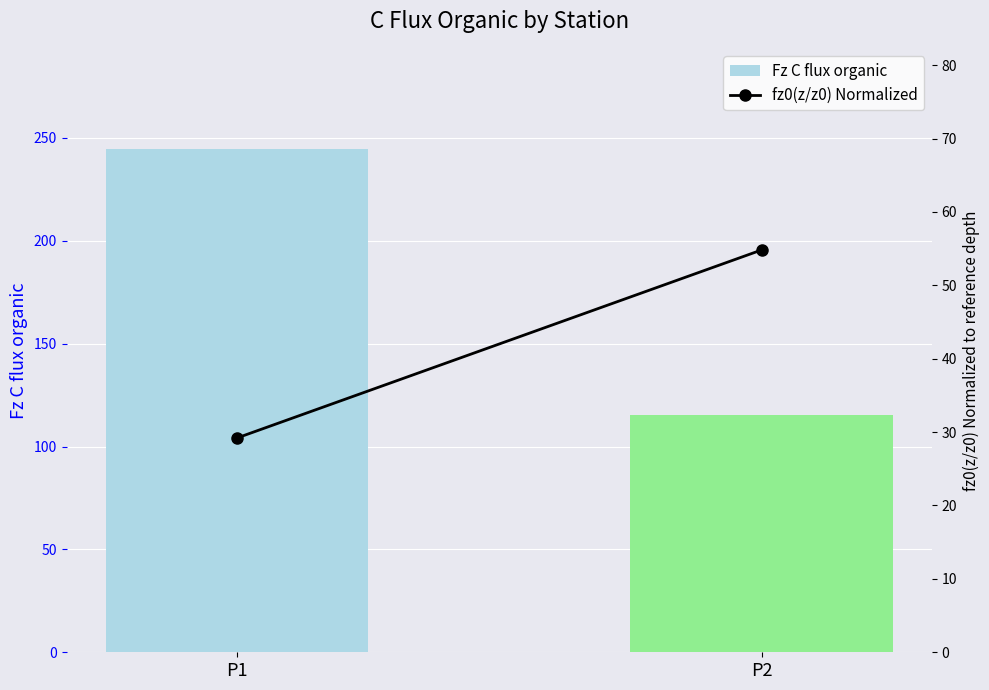

Count the number of categories in the chart.

2